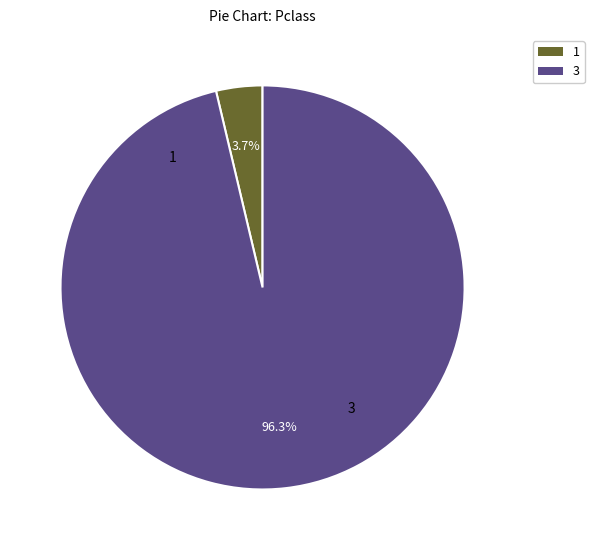

Does any single category account for the majority?

Yes